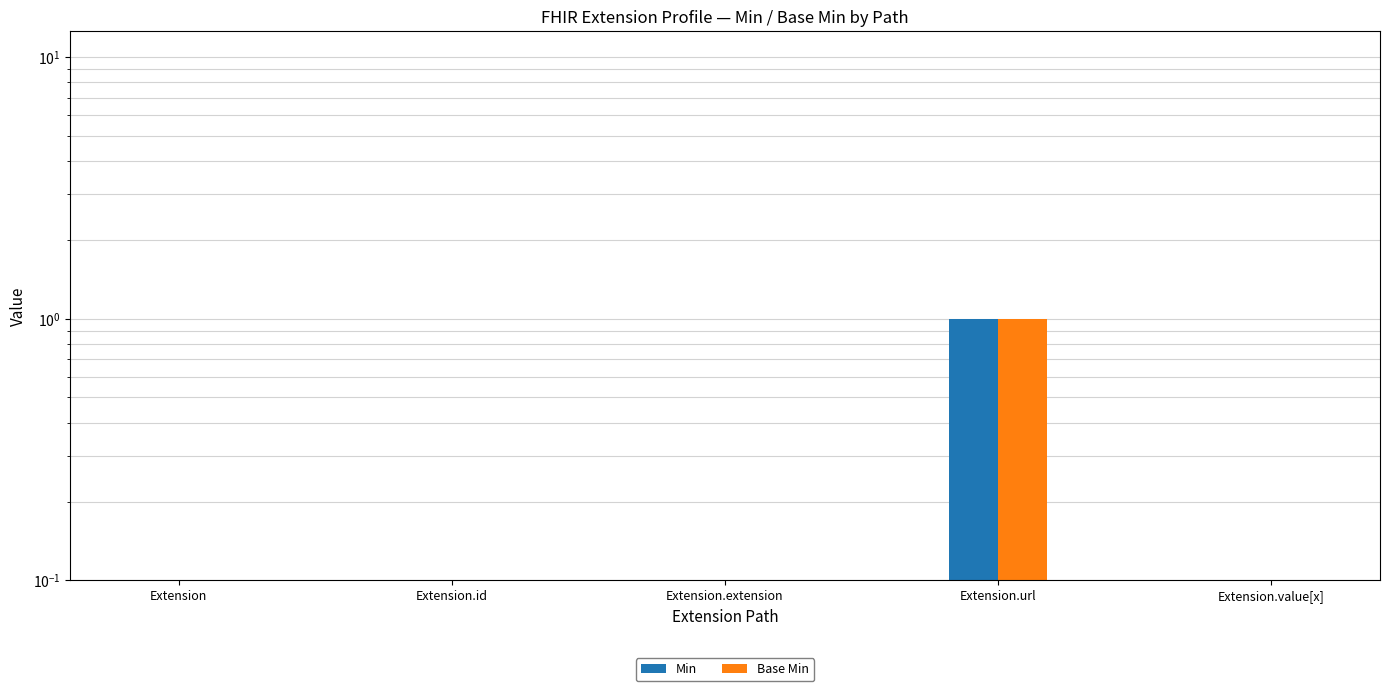

Reading left to right, list all the values displayed in this chart.

Min: Extension=0	Extension.id=0	Extension.extension=0	Extension.url=1	Extension.value[x]=0
Base Min: Extension=0	Extension.id=0	Extension.extension=0	Extension.url=1	Extension.value[x]=0